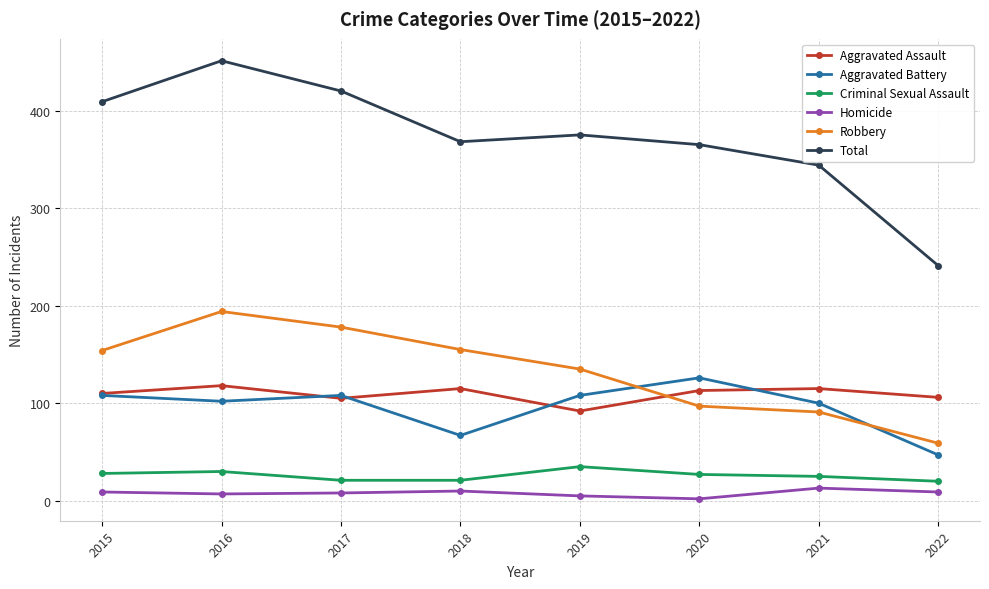

At which category is the sum across all series the highest?

2016